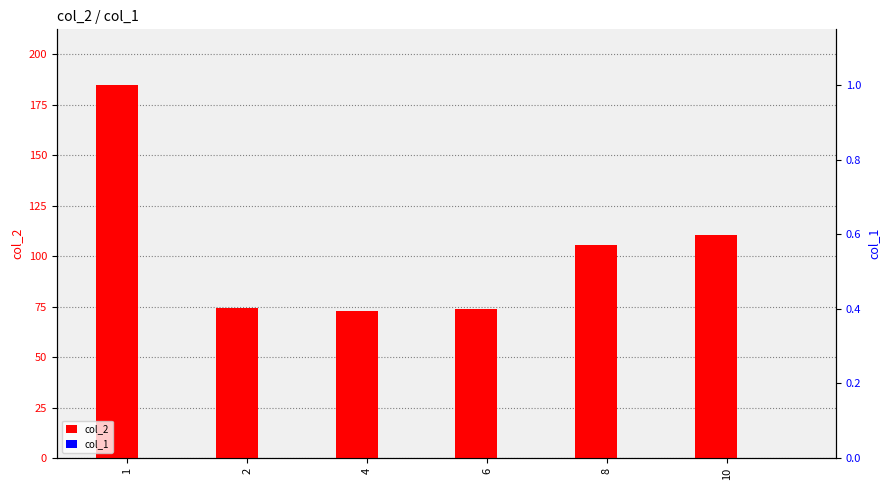

True or false: col_1 has a value of 0.0 at 4.

True